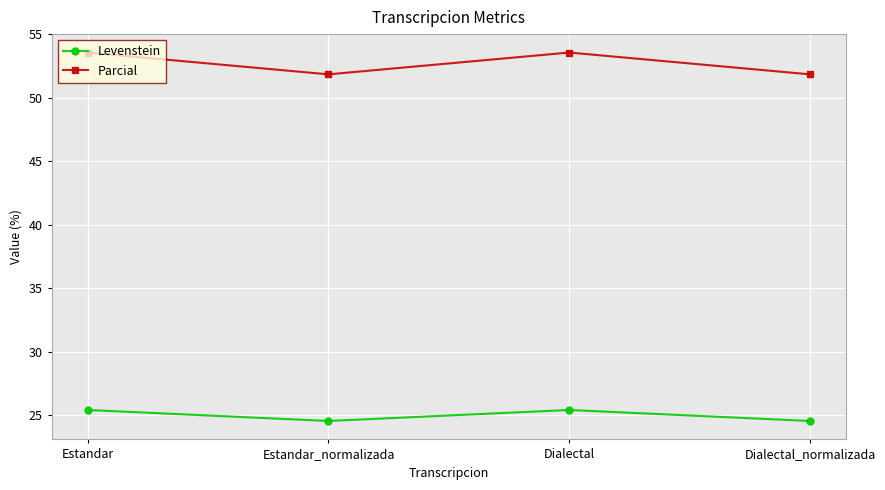

What is the total value across all series at Estandar_normalizada?

76.4